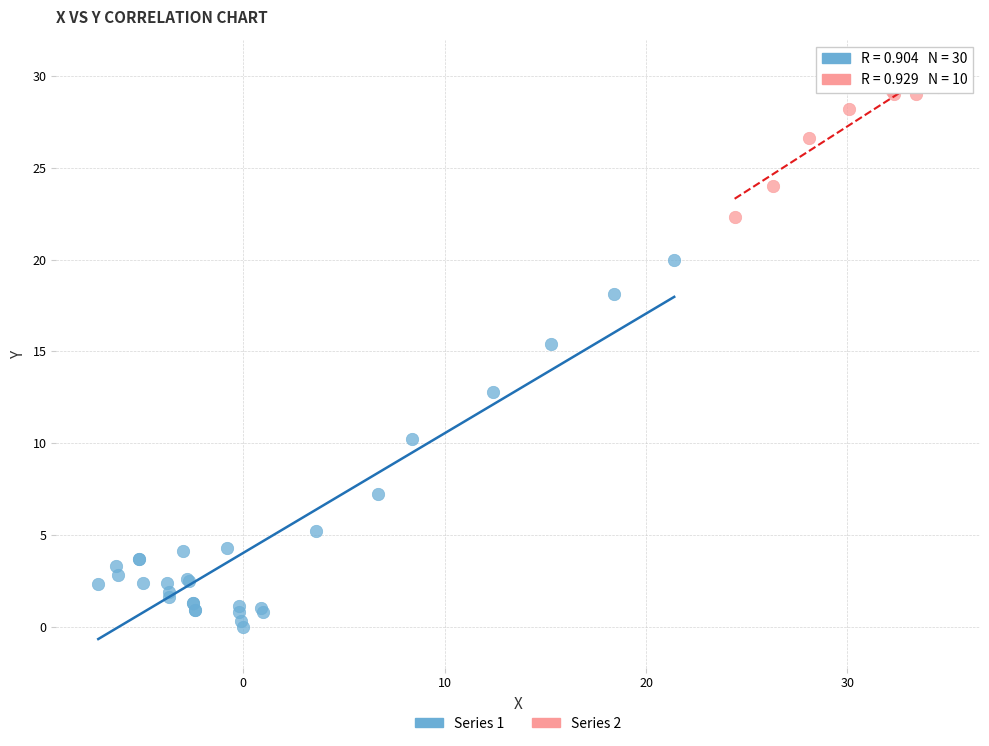

Which series reaches the minimum Y coordinate?

Series 1